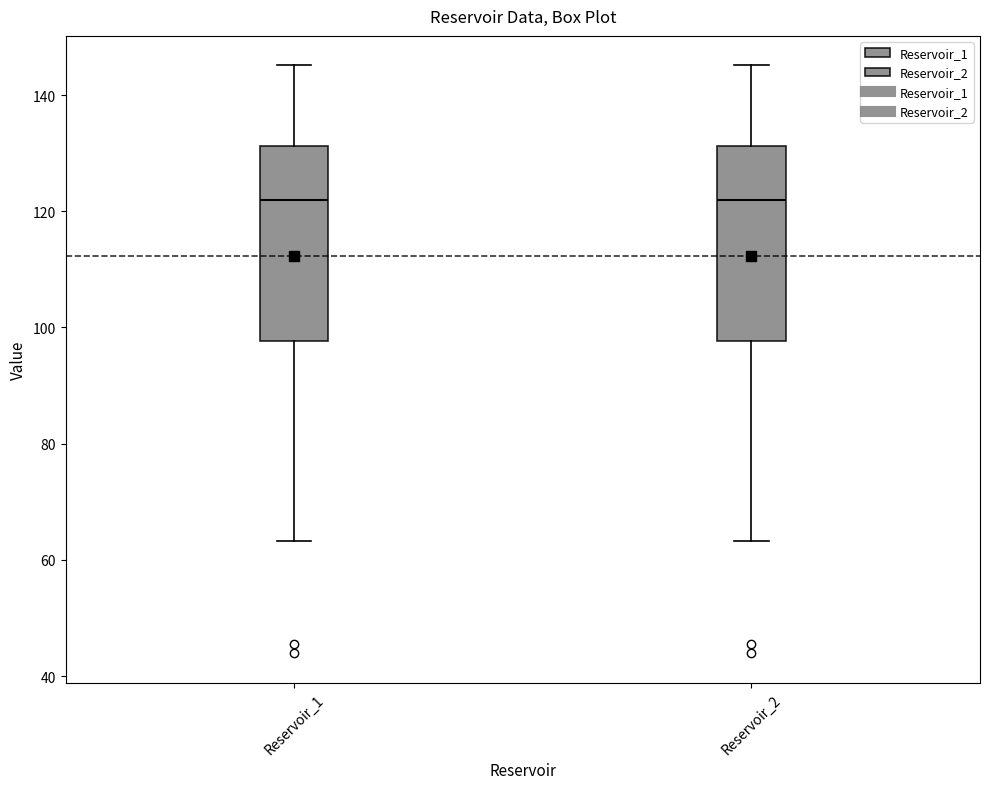

Where is the lower edge of the box for Reservoir_1 on the y-axis? The values are not printed on the chart, so give them approximately, as read against the axis.

98